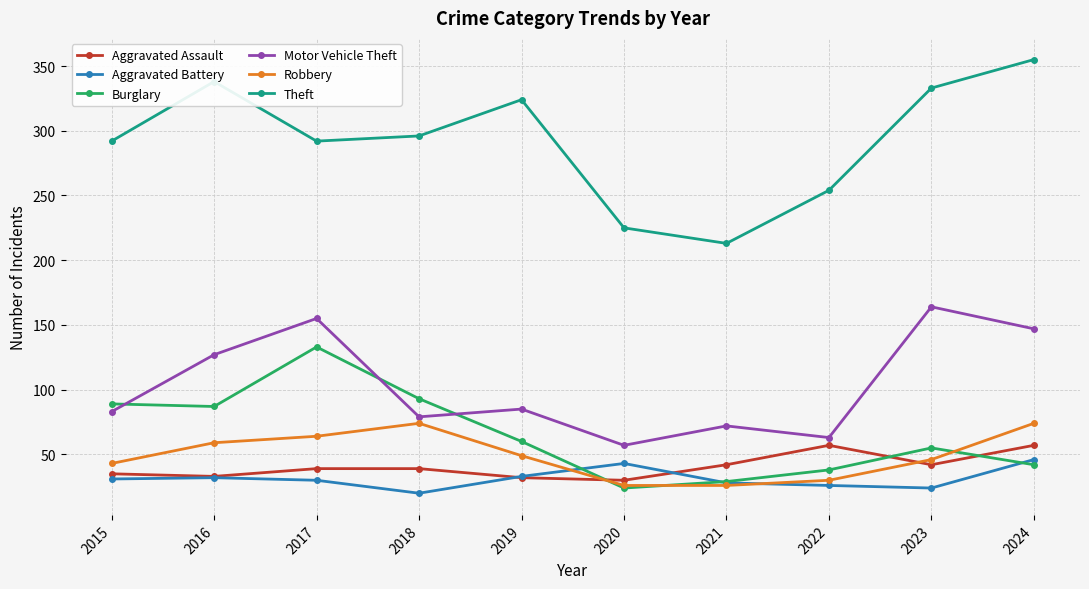

Is this an area chart (filled region under the line)?

No